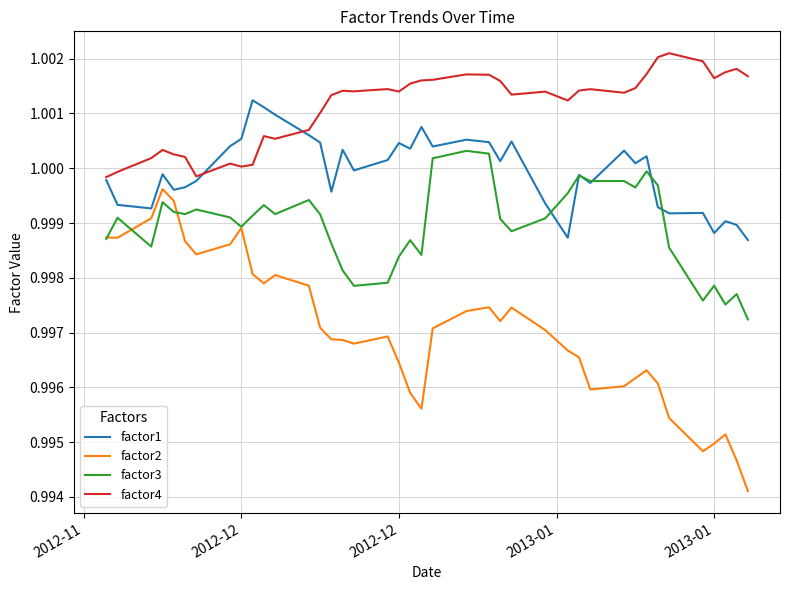

Which series has the largest range (max minus min)?

factor2